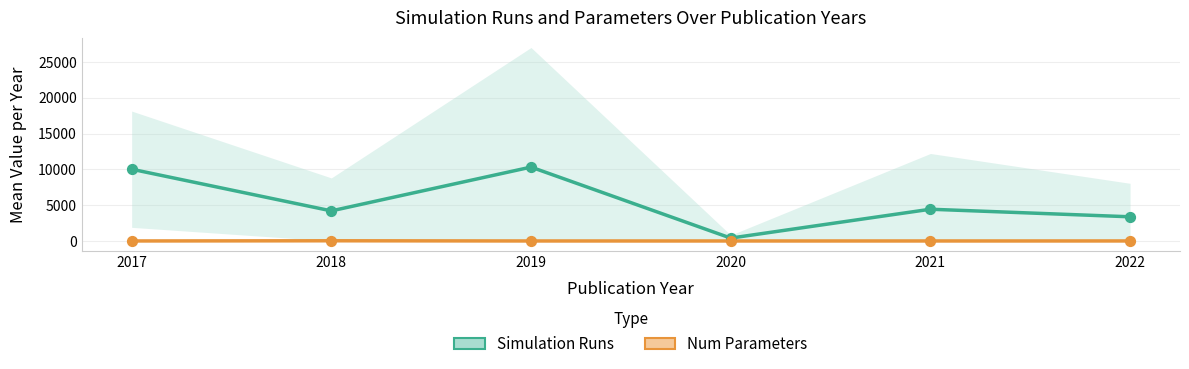

What are all the series names shown in the legend?

Simulation Runs, Num Parameters